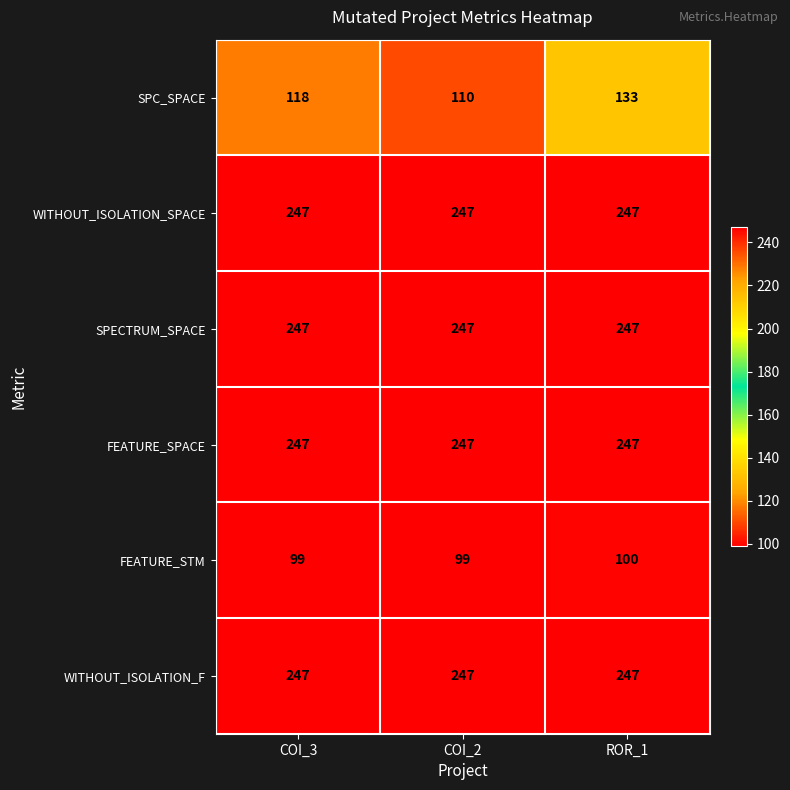

What is the average value of the WITHOUT_ISOLATION_SPACE series?

247